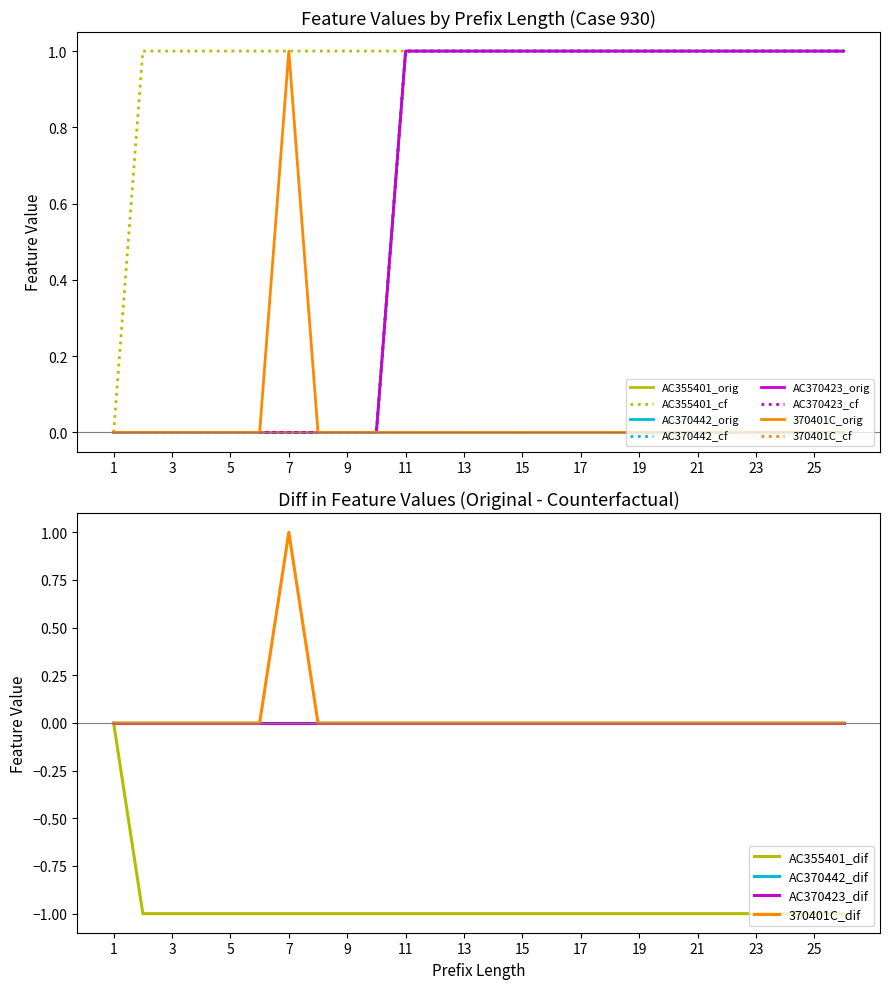

What is the difference between the maximum and second lowest values in the AC370423 series?

1